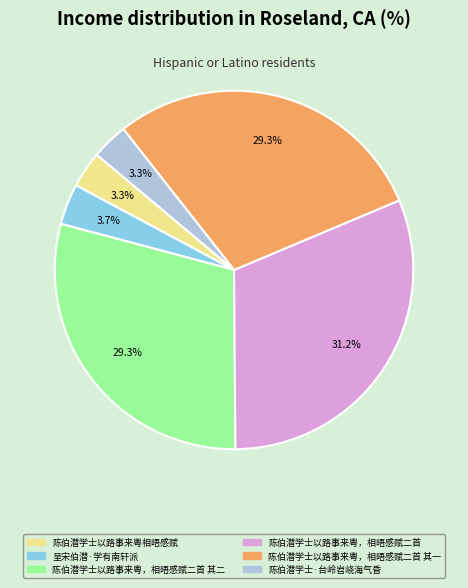

How many slices are in this pie chart?

6